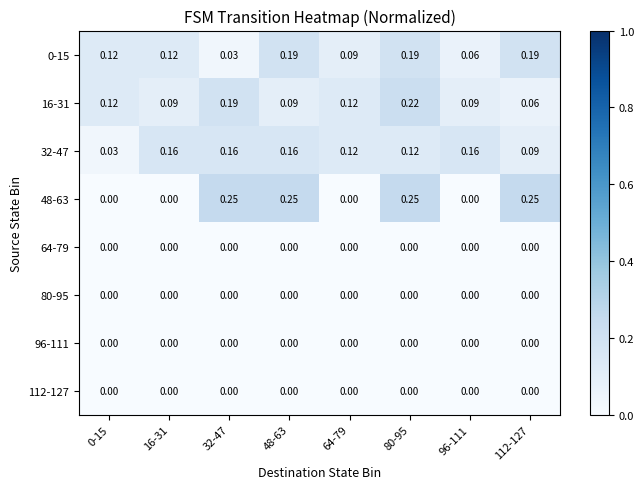

Is the value of 16-31 at 32-47 greater than the value of 32-47 at 112-127?

Yes